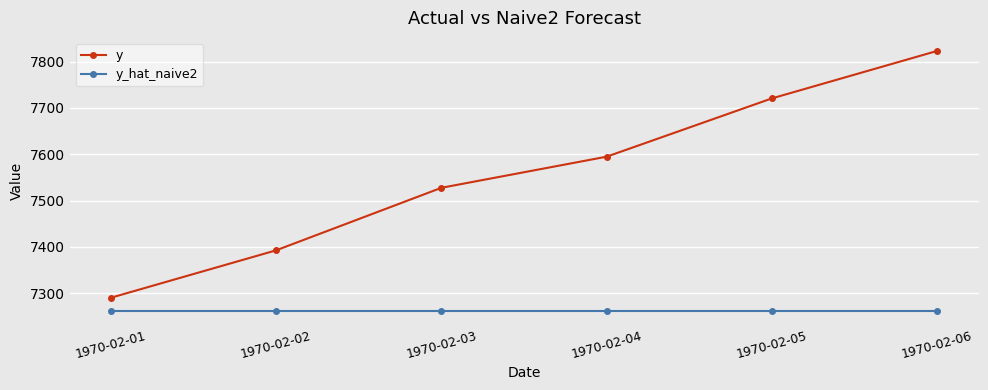

What is the value of the y point at the 6th from the left?

7823.2